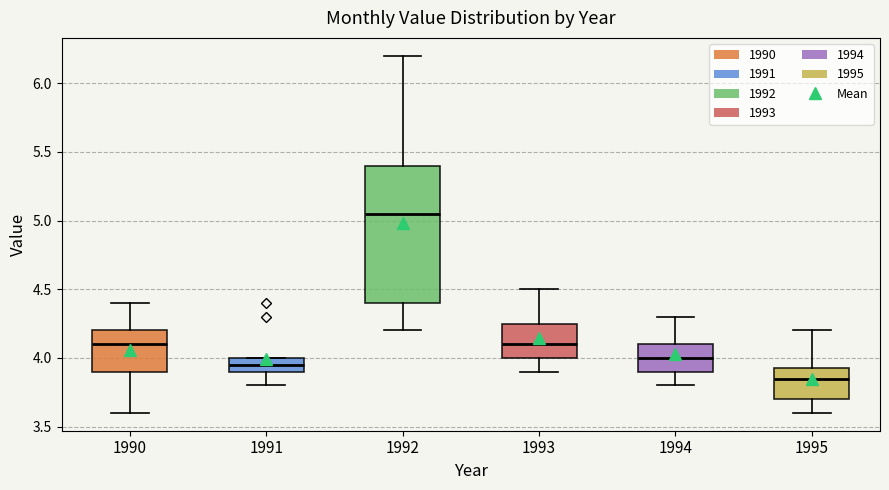

Which box is the tallest, from its lower edge to its upper edge?

1992